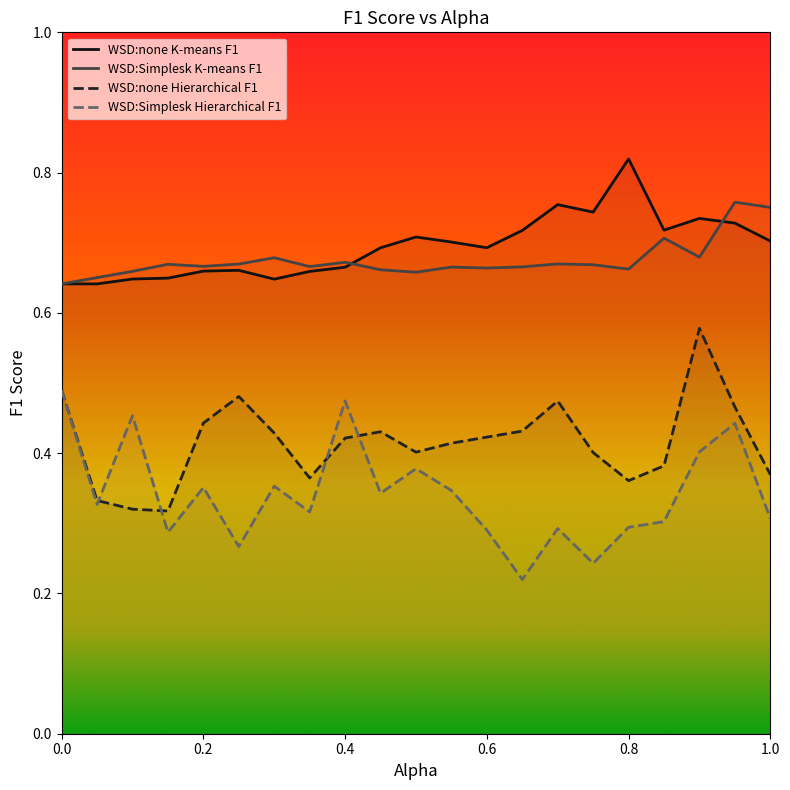

What is the sum of the WSD:Simplesk K-means F1 values at 0.35 and 0.7?

1.3